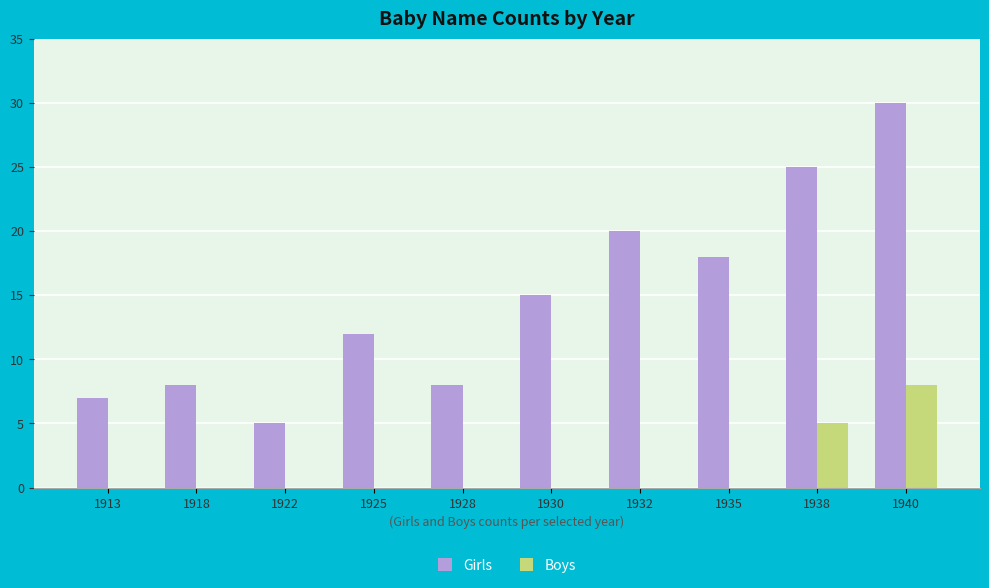

What are all the series names shown in the legend?

Girls, Boys